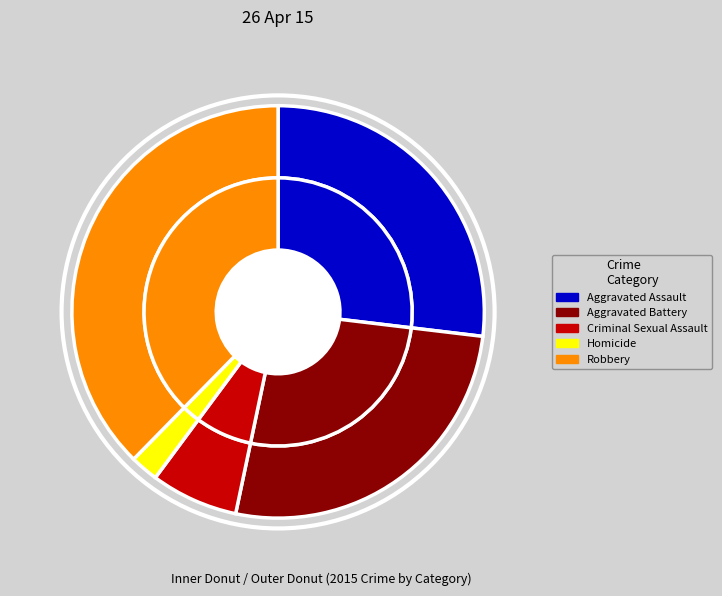

To the nearest percent, what is the combined percentage of Criminal Sexual Assault and Homicide?

9%